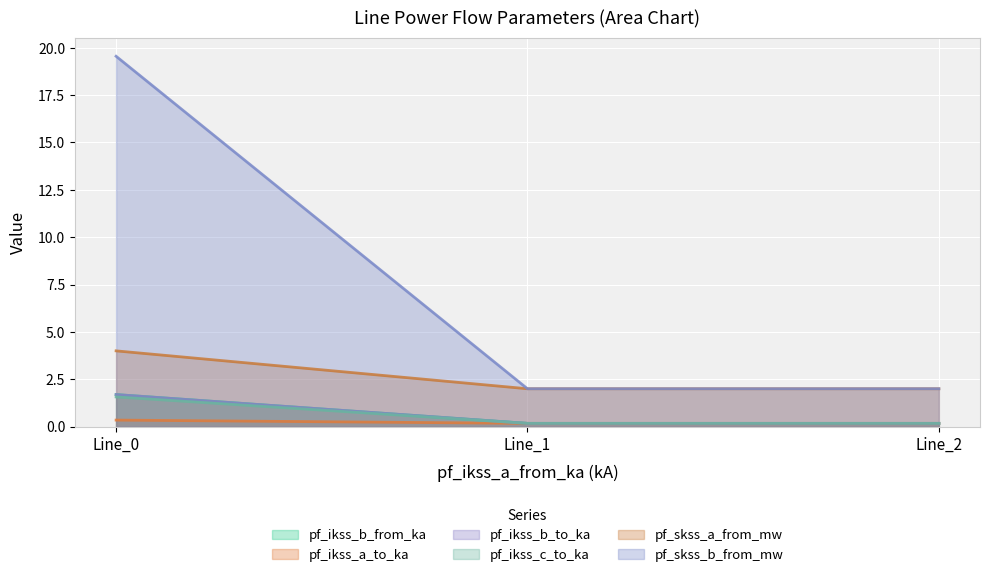

Which has a higher value, Line_0 or Line_2?

Line_0